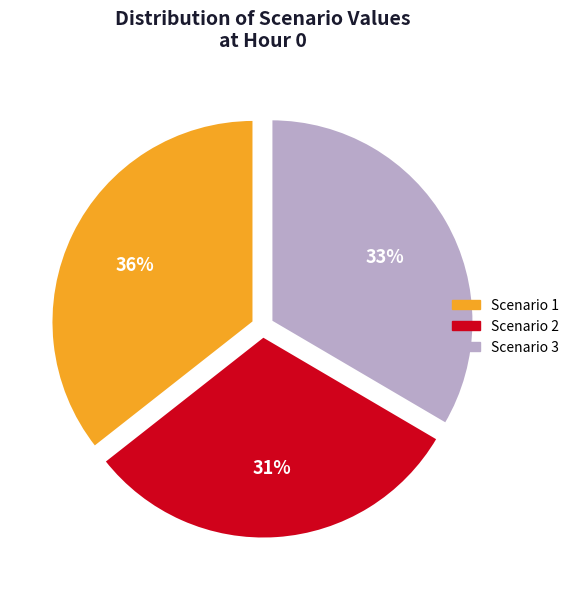

Rank the categories by value from highest to lowest.

Scenario 1, Scenario 3, Scenario 2